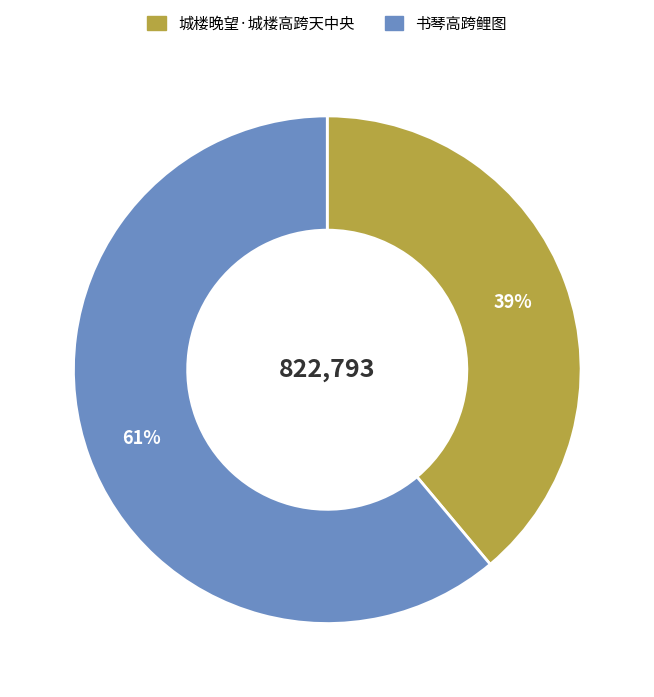

Do 书琴高跨鲤图 and 城楼晚望·城楼高跨天中央 together represent more than half of the pie?

Yes